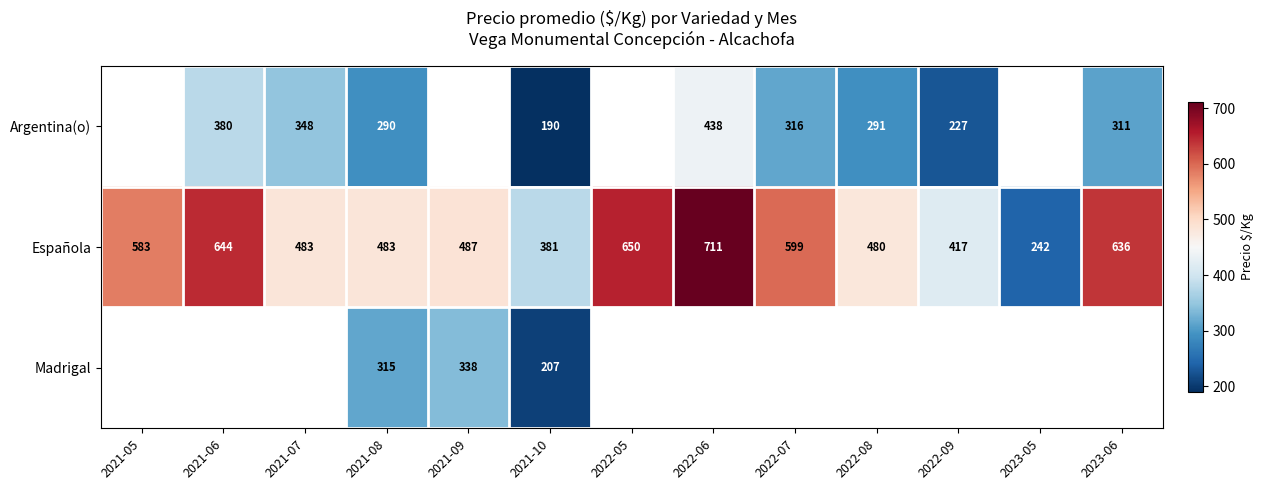

At which label is Española closest to 476?

2022-08